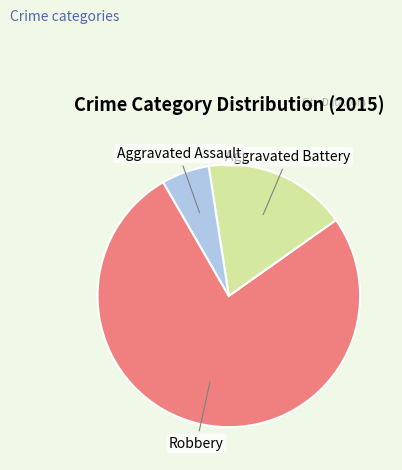

Is Aggravated Battery the majority of the pie?

No